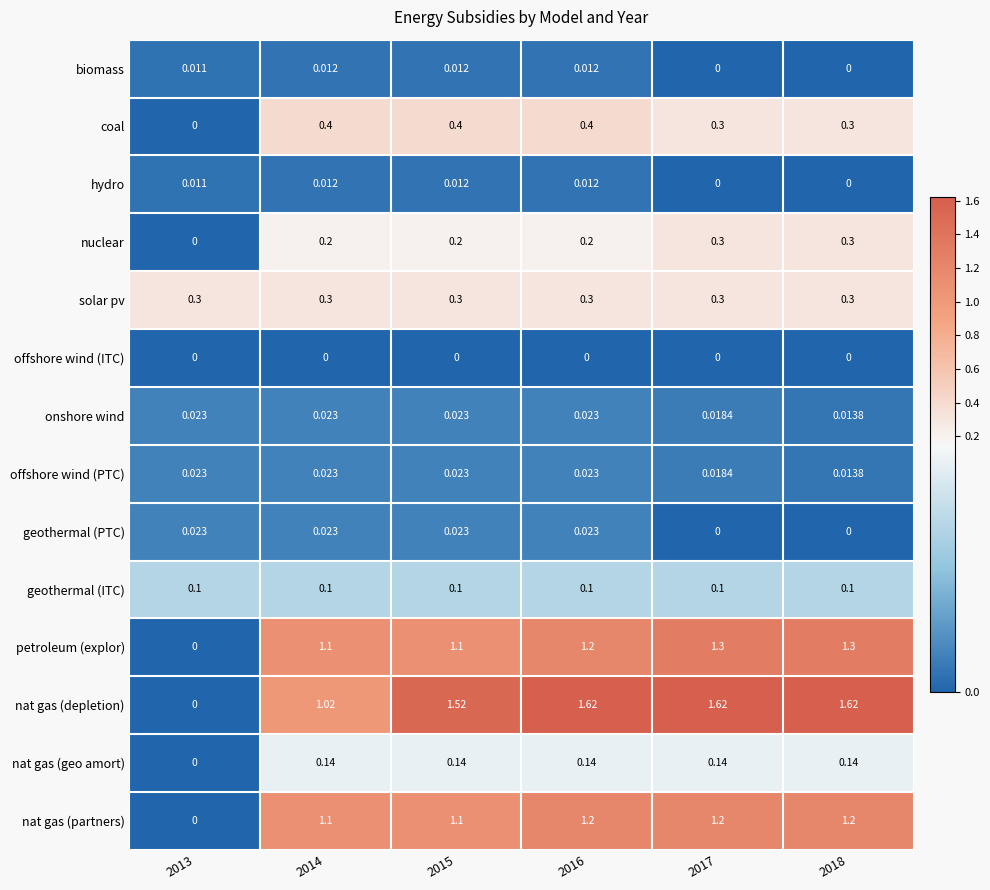

Between 2013 and 2017, which series saw the biggest shift?

nat gas (depletion)